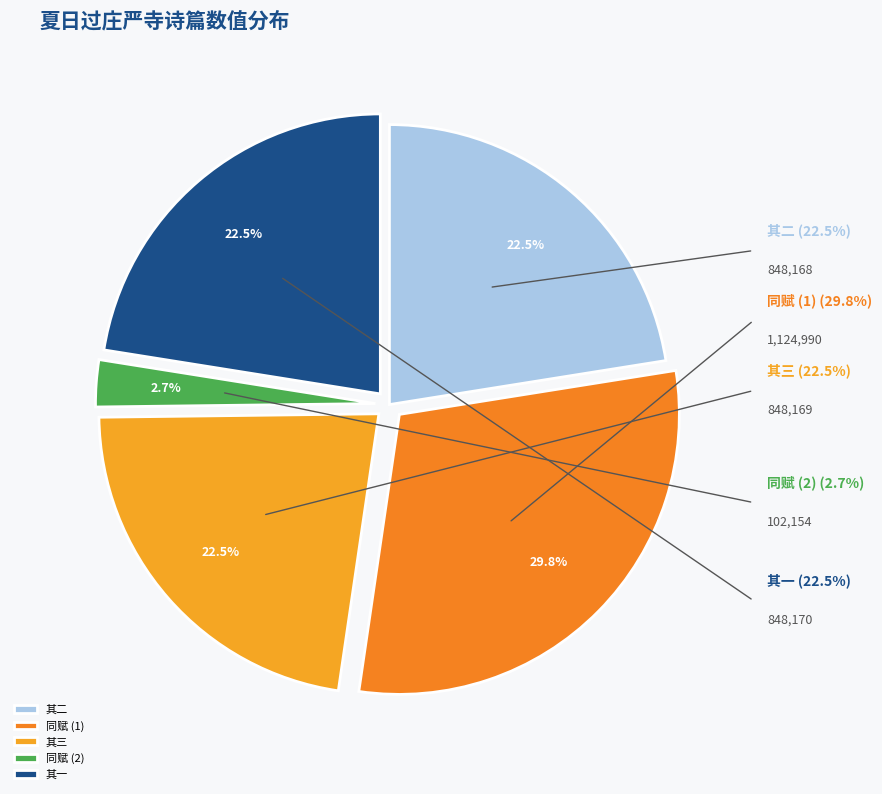

Does any single category account for the majority?

No